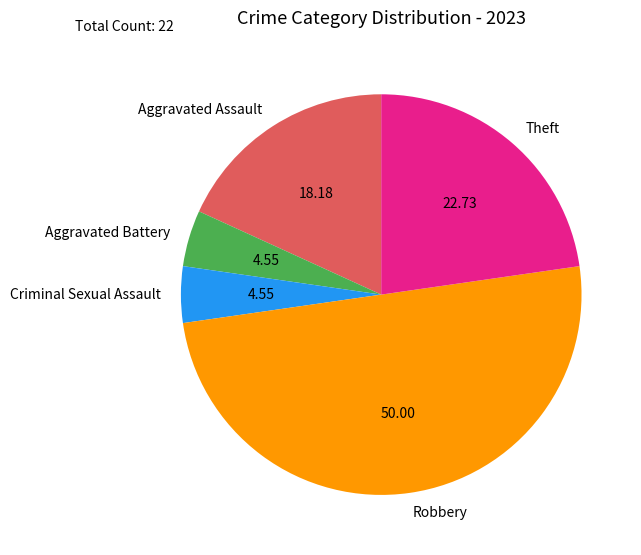

Count the number of slices in the pie.

5